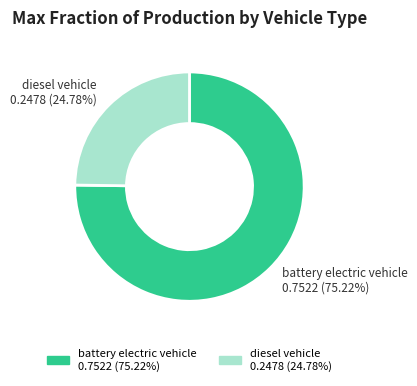

What percentage is NOT represented by diesel vehicle?

75.2%